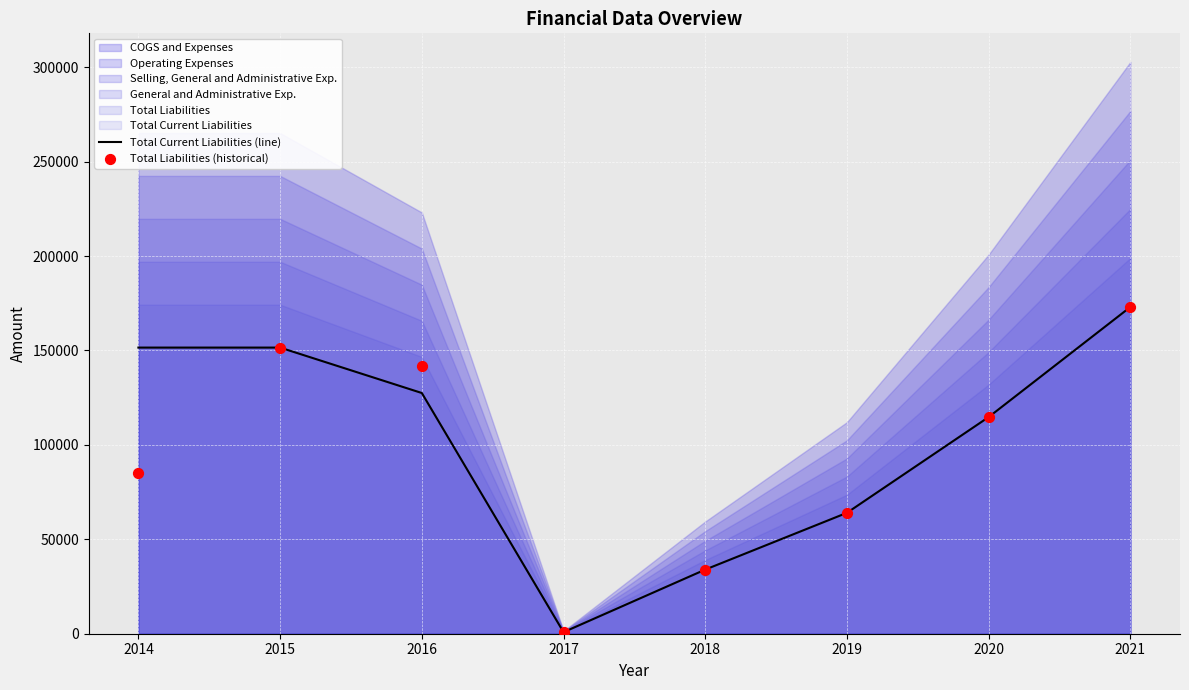

Which series has the largest total across all categories?

Total Current Liabilities (line)